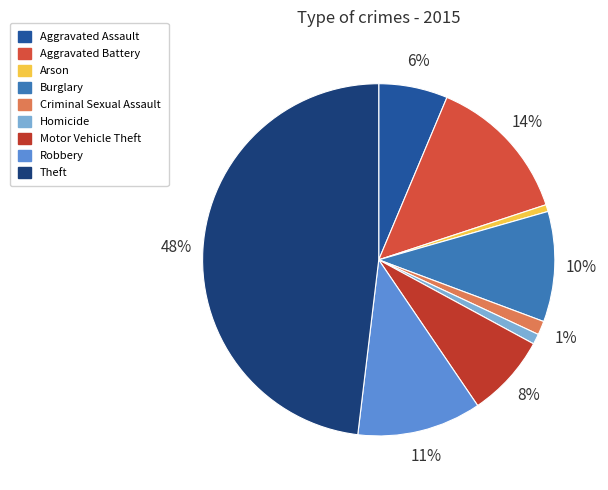

Does any single category account for the majority?

No